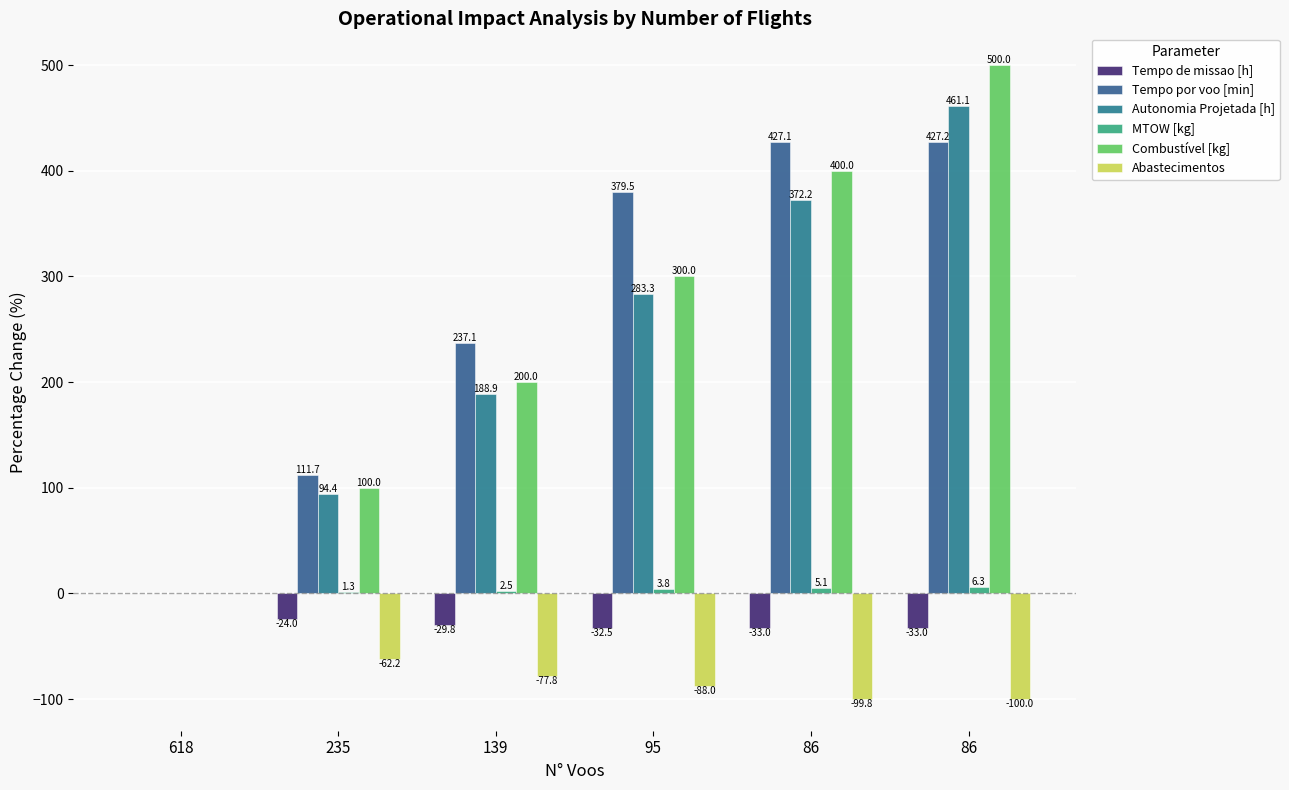

True or false: MTOW [kg] has a value of 2.5 at 139.

True